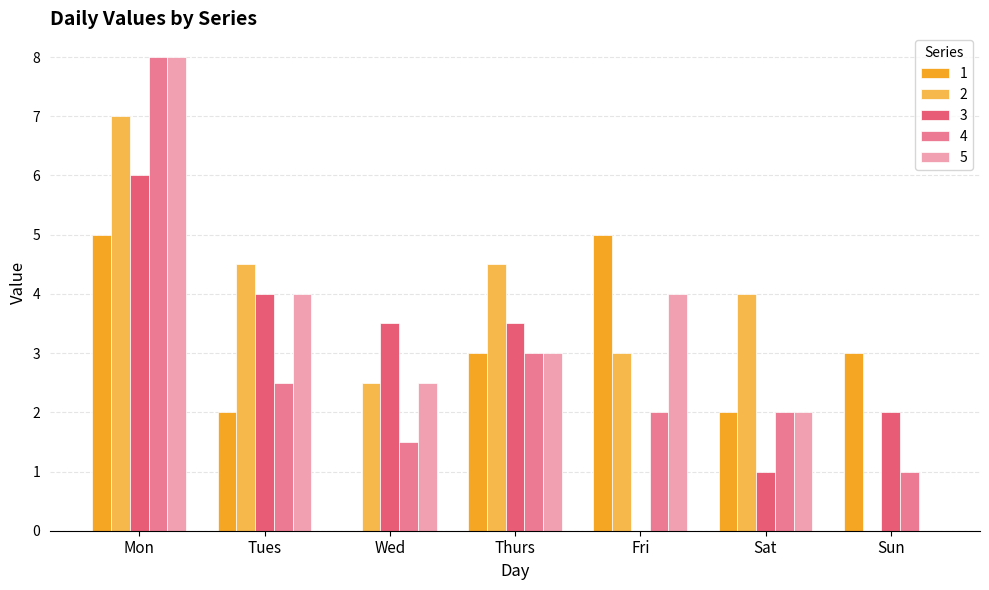

At which label does 1 first exceed 3?

Mon